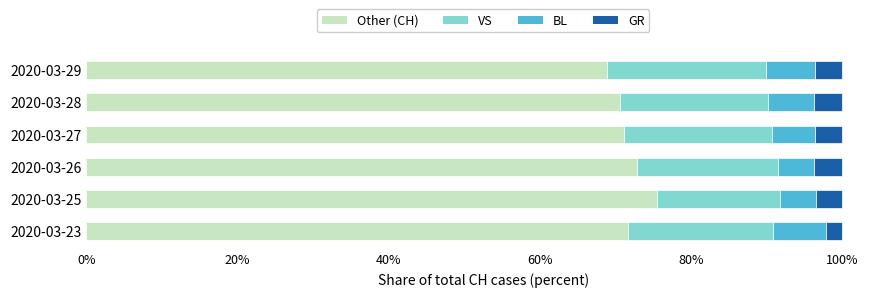

What is the sum of the Other (CH) values at 2020-03-26 and 2020-03-25?

148.3